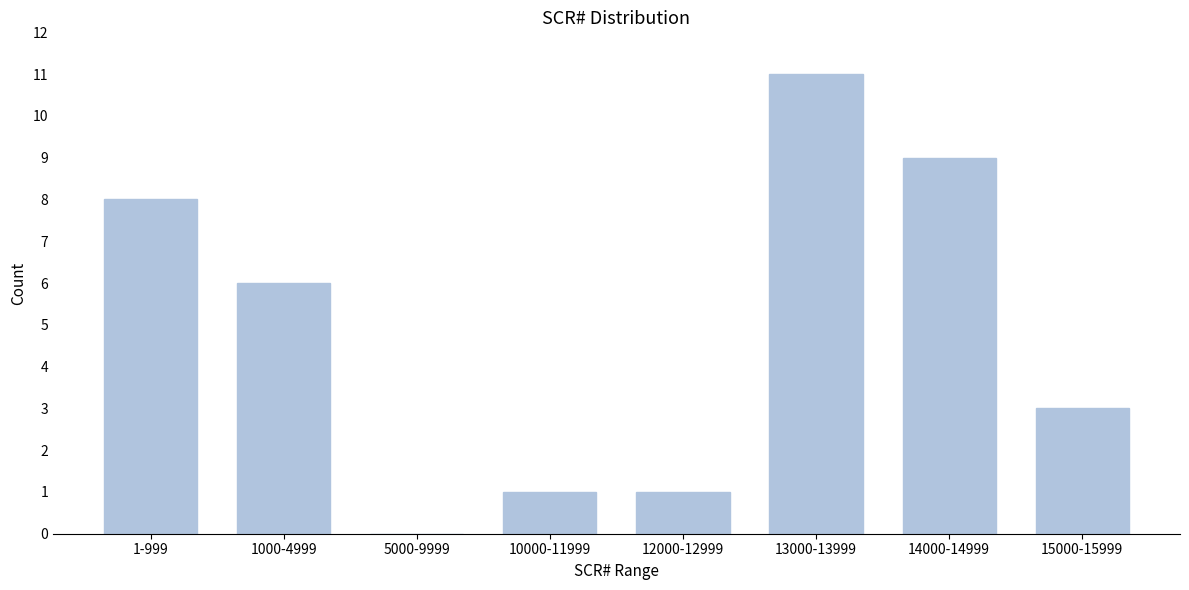

Reading left to right, what are all the values shown in this chart?

1-999=8	1000-4999=6	5000-9999=0	10000-11999=1	12000-12999=1	13000-13999=11	14000-14999=9	15000-15999=3